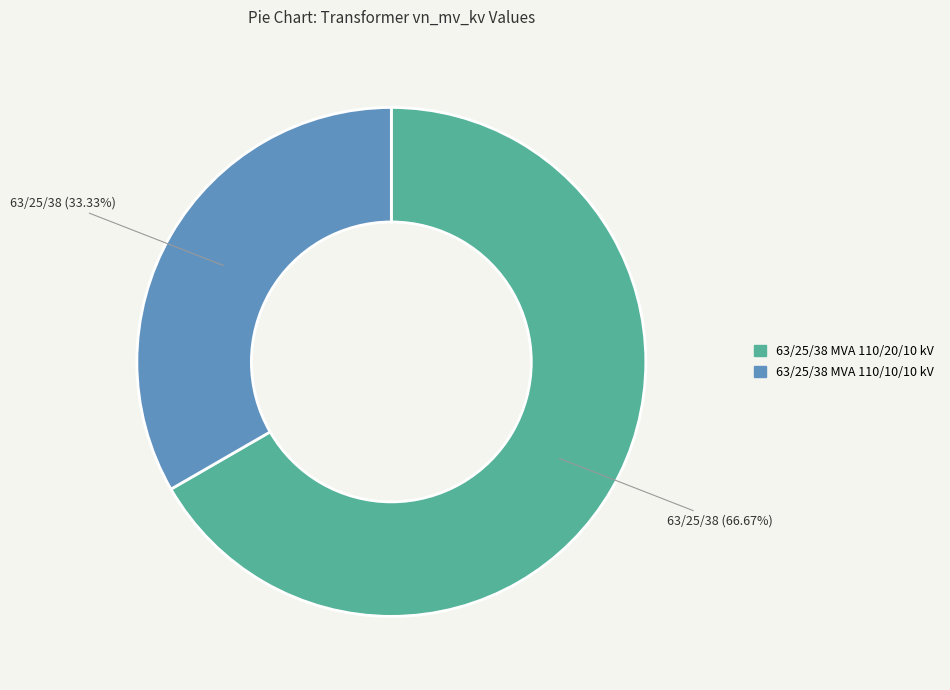

Which has a higher value, 63/25/38 MVA 110/20/10 kV or 63/25/38 MVA 110/10/10 kV?

63/25/38 MVA 110/20/10 kV